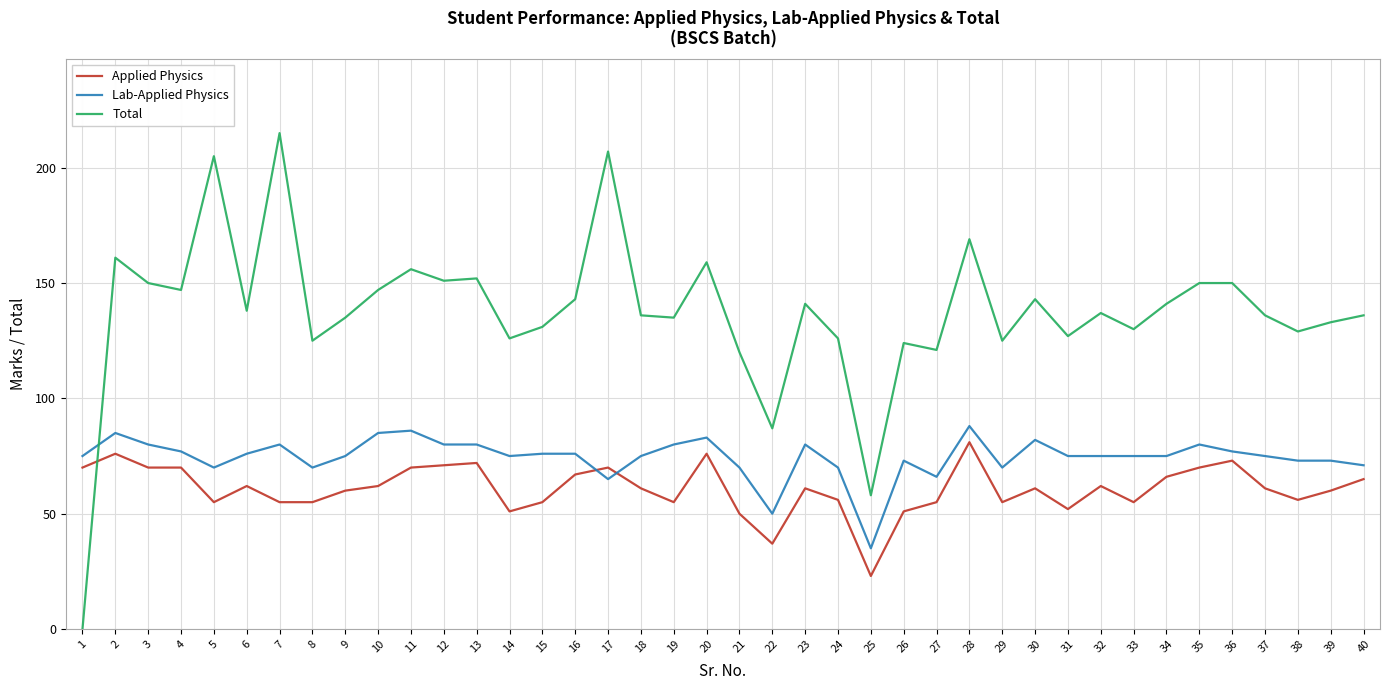

List the series in order of their peak value, lowest first.

Applied Physics, Lab-Applied Physics, Total